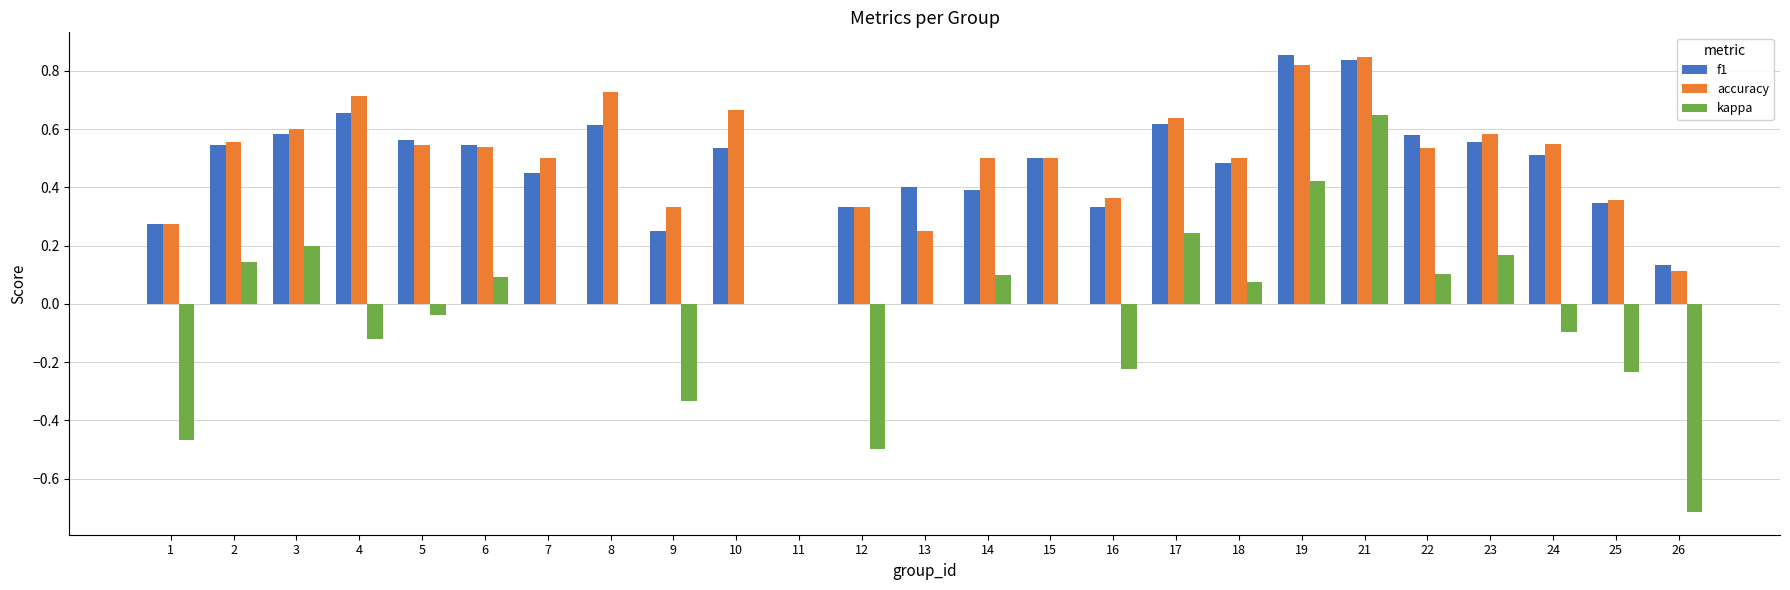

Which category has the highest value in the f1 series?

19